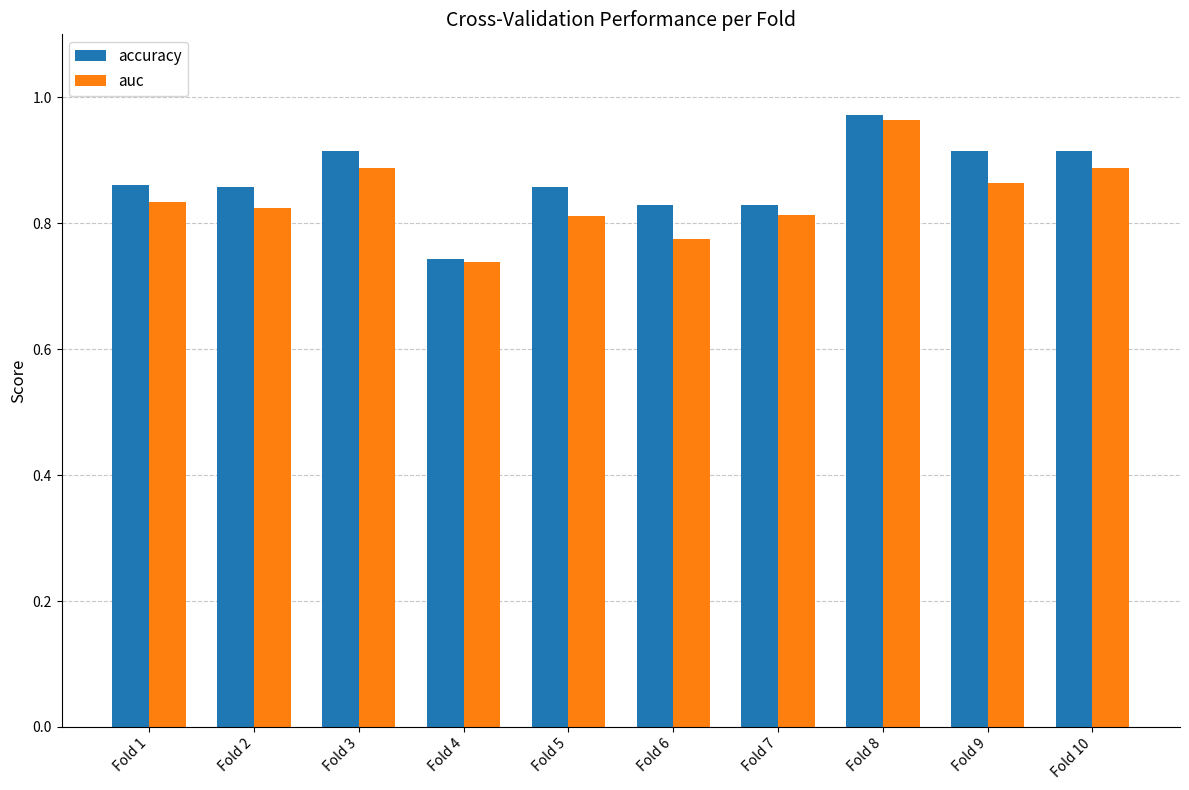

Which series has the widest spread of values?

accuracy